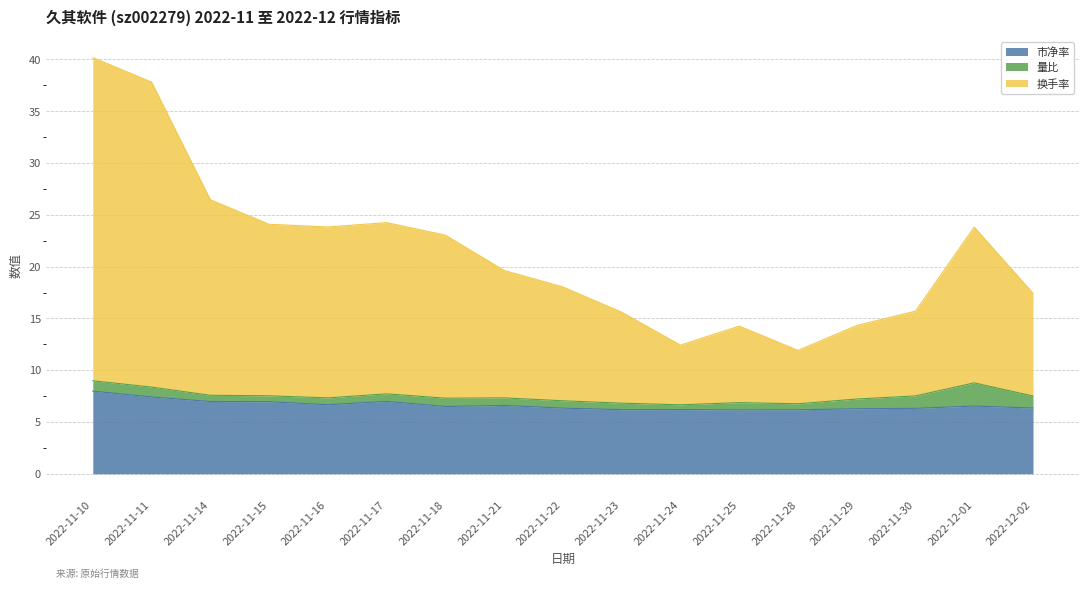

List the labels in order of 市净率 value, largest first.

2022-11-10, 2022-11-11, 2022-11-17, 2022-11-14, 2022-11-15, 2022-11-16, 2022-11-21, 2022-12-01, 2022-11-18, 2022-12-02, 2022-11-22, 2022-11-30, 2022-11-29, 2022-11-24, 2022-11-23, 2022-11-28, 2022-11-25